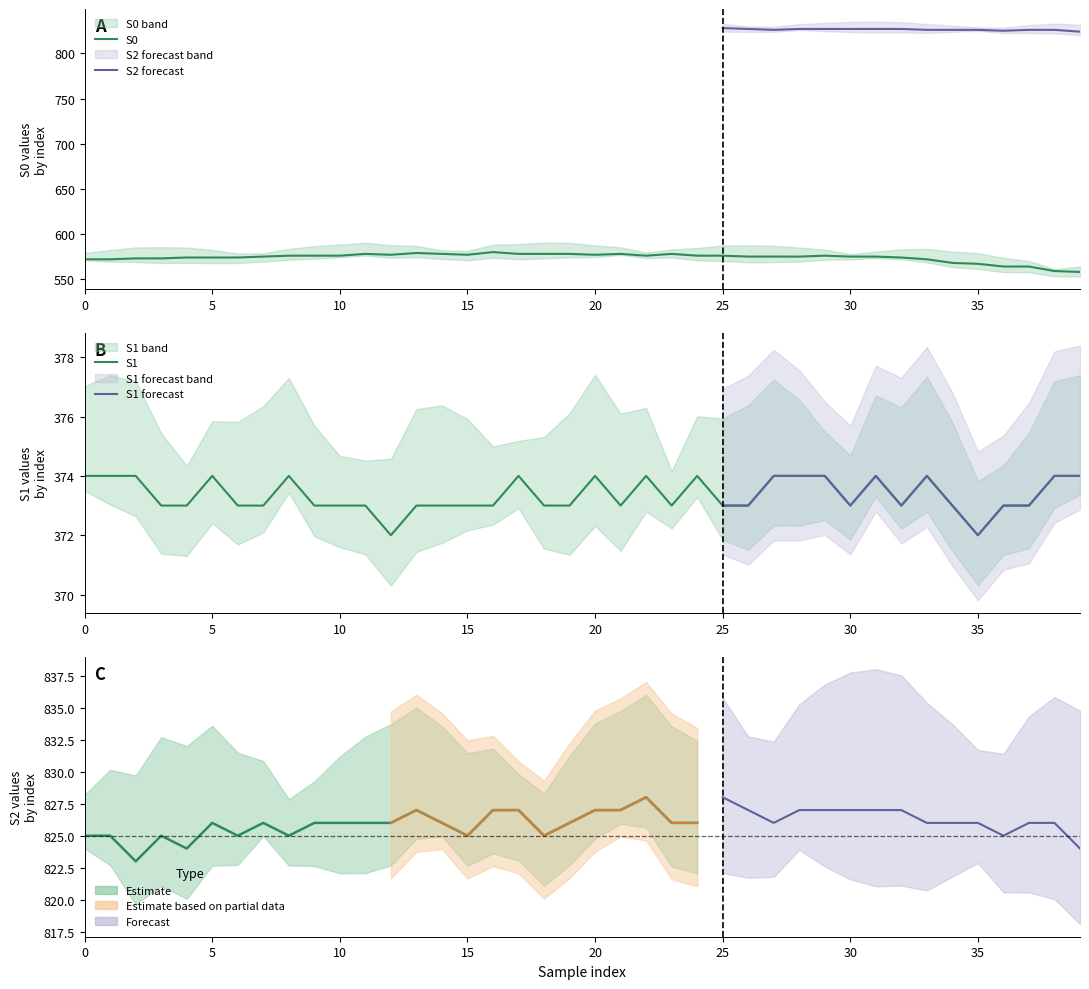

True or false: S0 and S1 intersect in this chart.

False